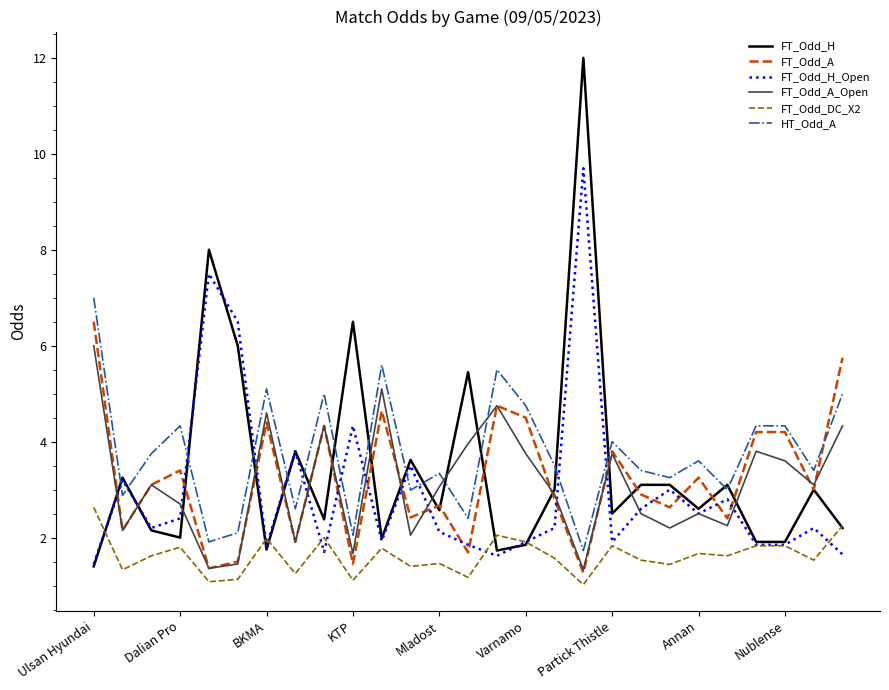

Which series has the largest range (max minus min)?

FT_Odd_H